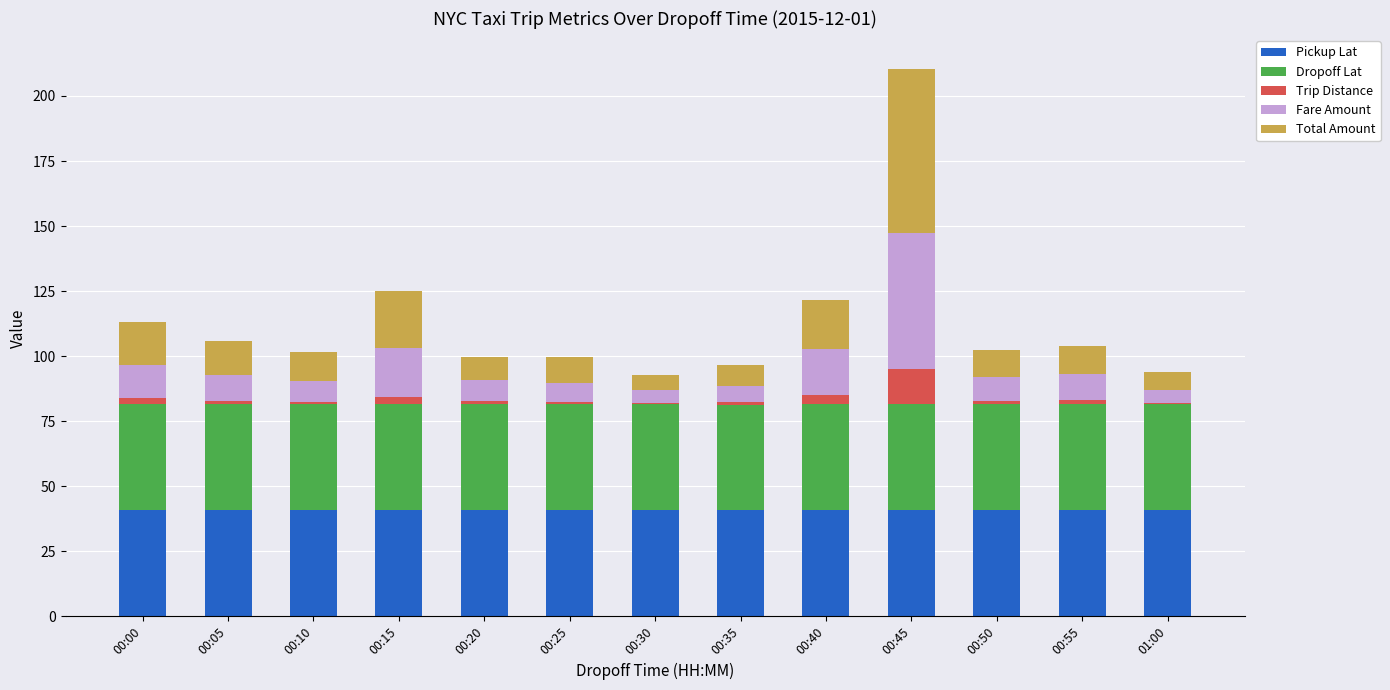

How many categories are shown in the chart?

13